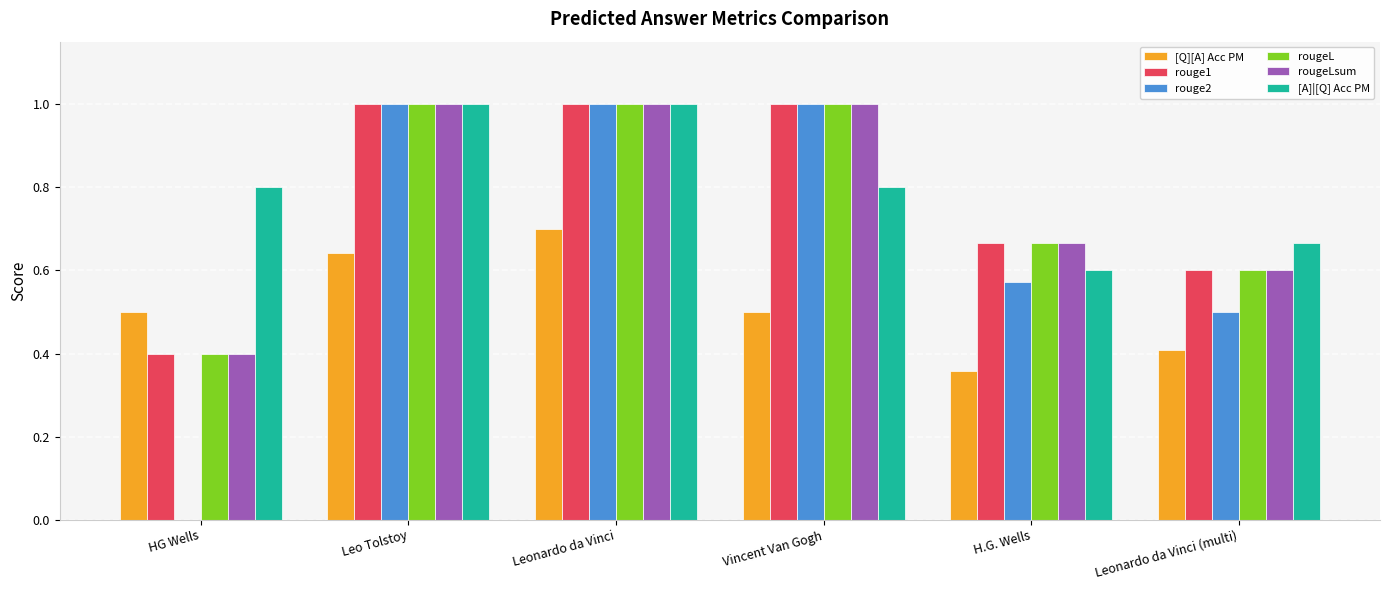

How many categories are shown in the chart?

6